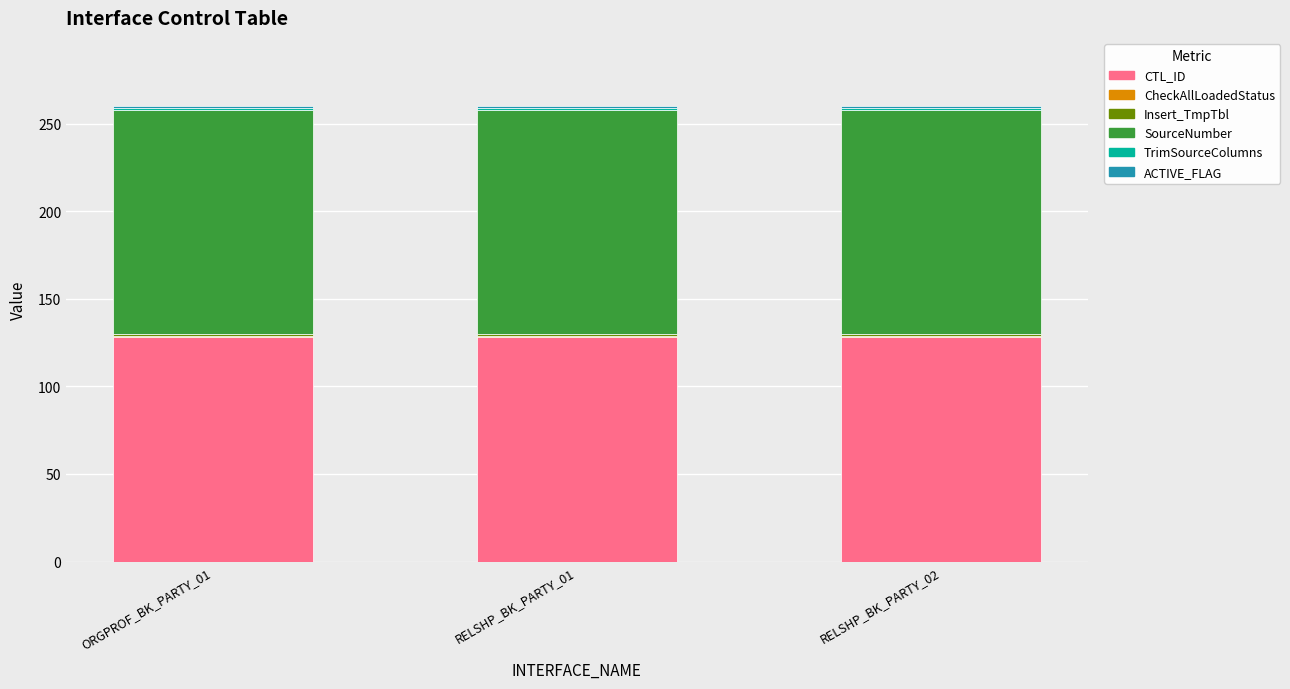

What is the highest value of the CTL_ID series?

128